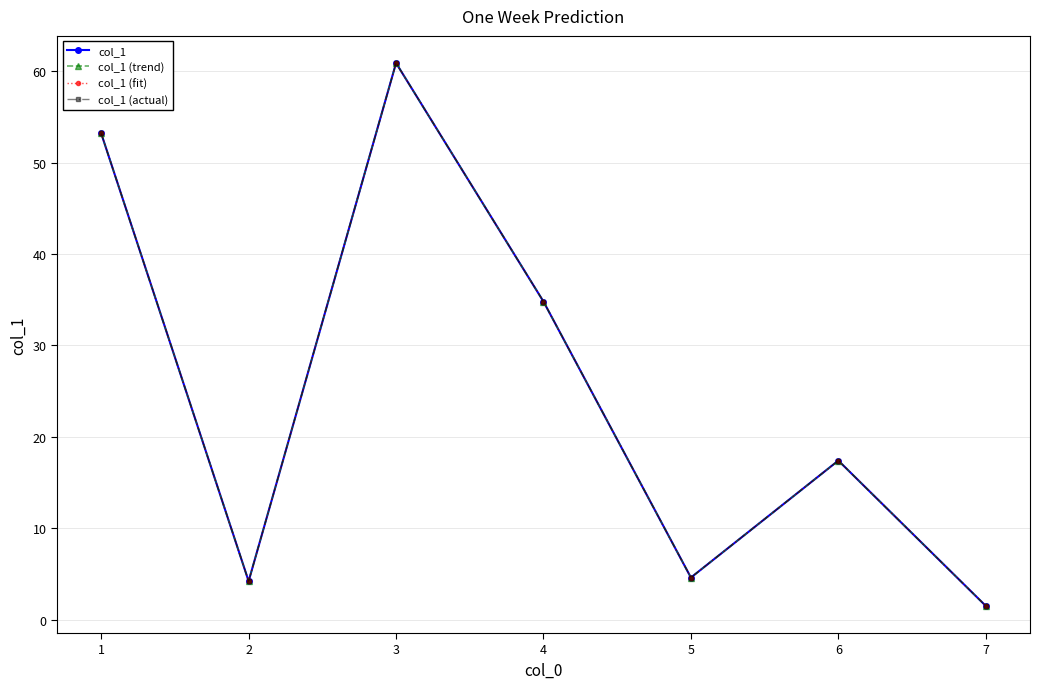

Is this an area chart (filled region under the line)?

No